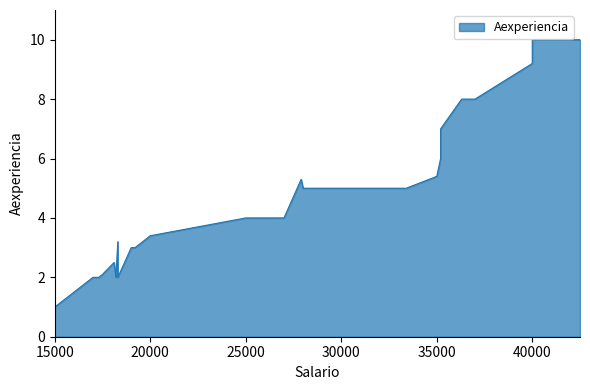

True or false: there are more than 1 points higher than both neighbors.

True